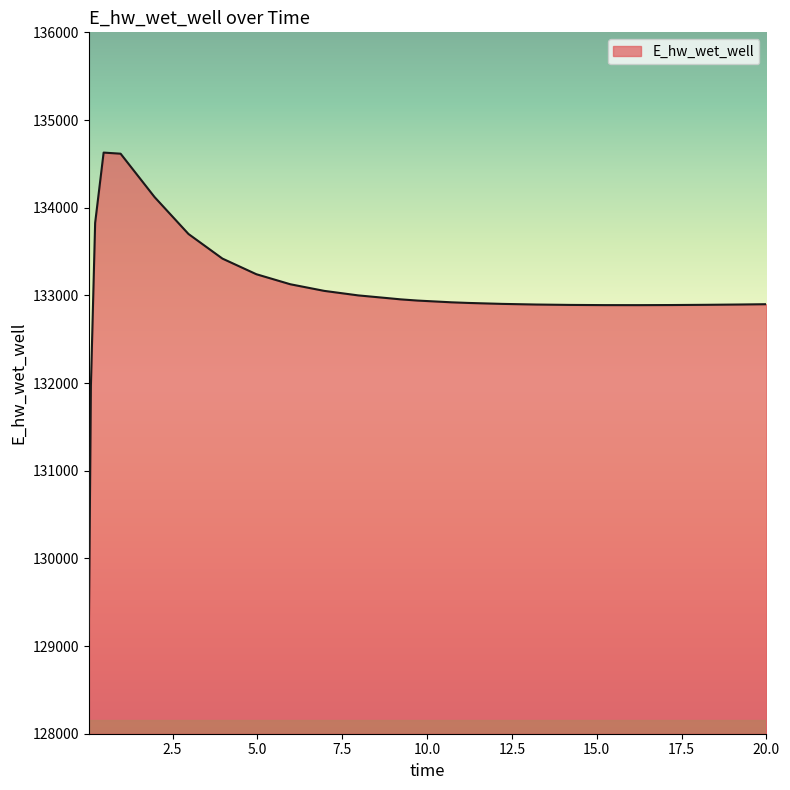

What is the difference between the maximum and minimum values?

5558.0